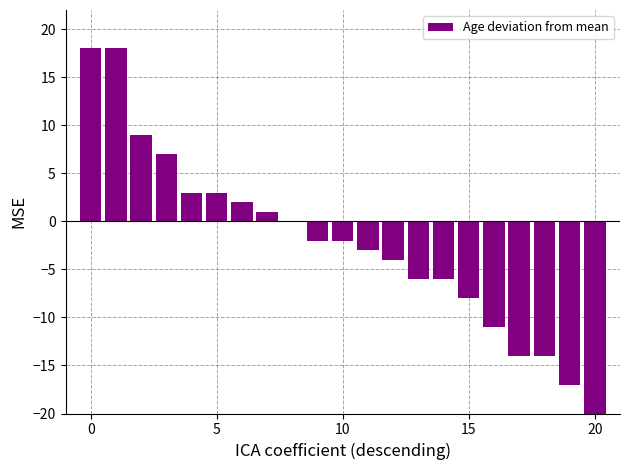

What is the change in value from 8 to 12?

-4